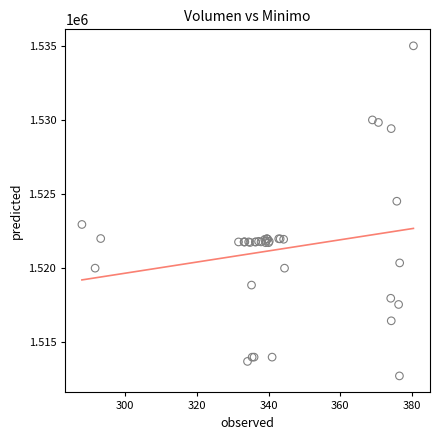

What Y value in the scatter plot is closest to 1523862?

1524513